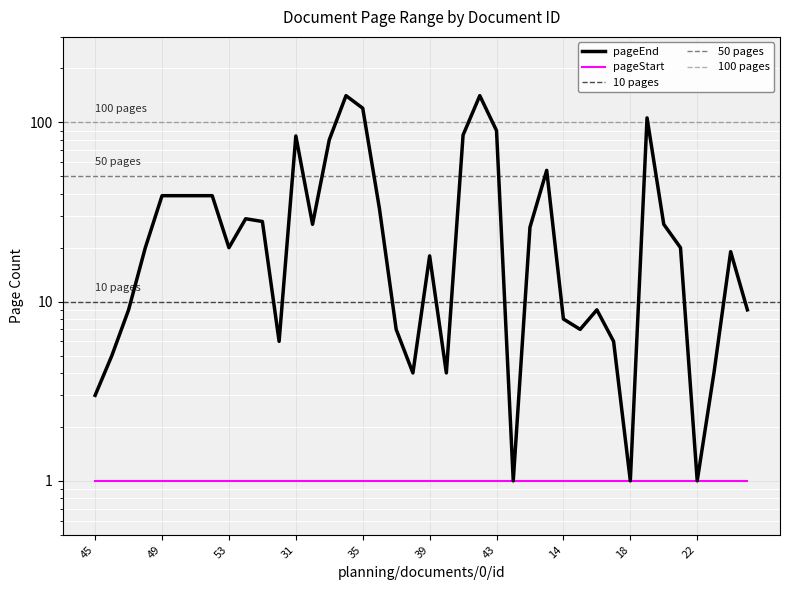

The value at 37 is 2. True or false?

False